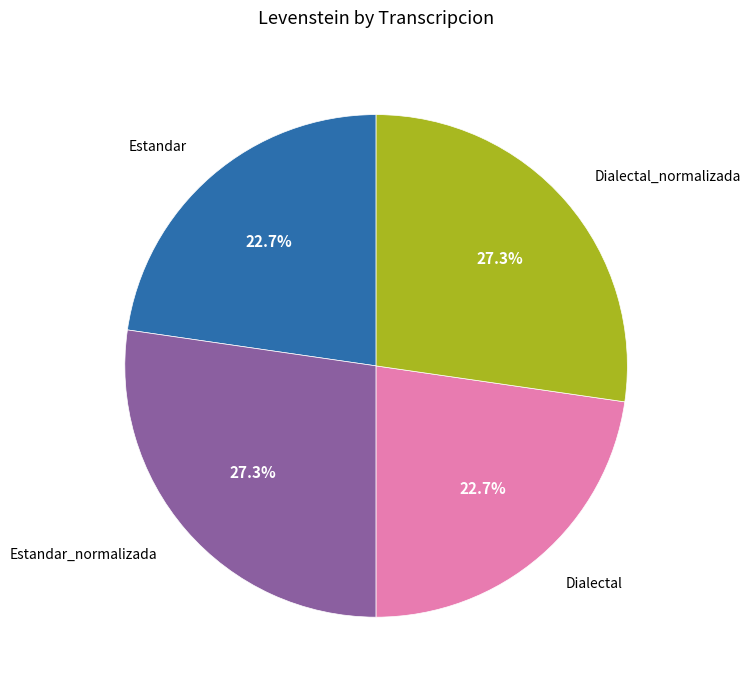

To the nearest percent, what is the difference between the largest and smallest slice percentages?

5%